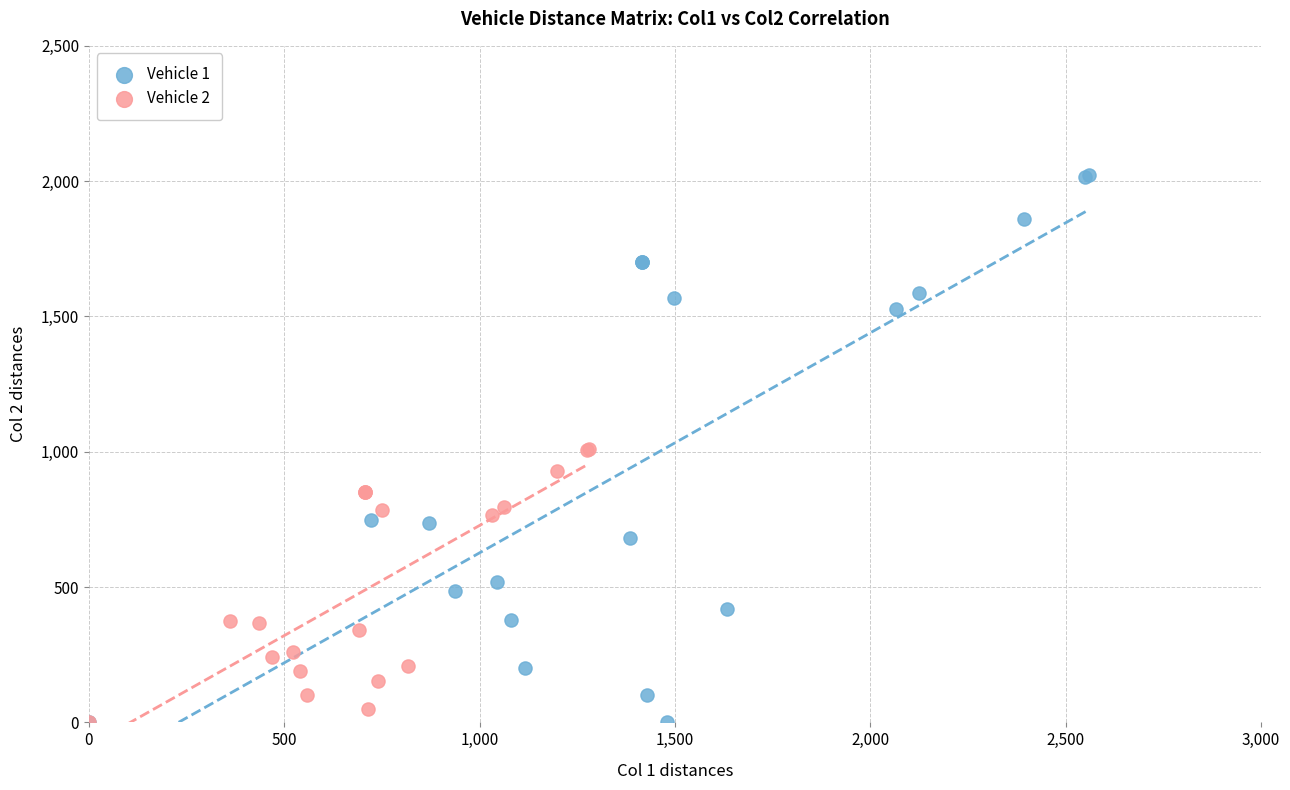

Which series contains the highest Y value?

Vehicle 1